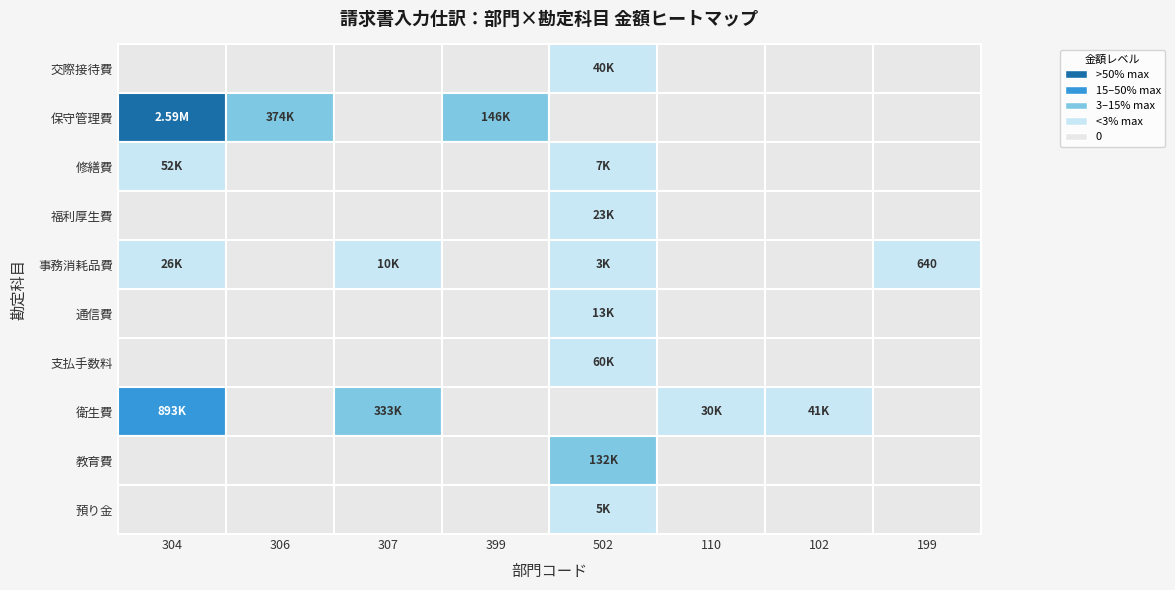

What is the difference between the maximum and minimum values in the 通信費 series?

13000